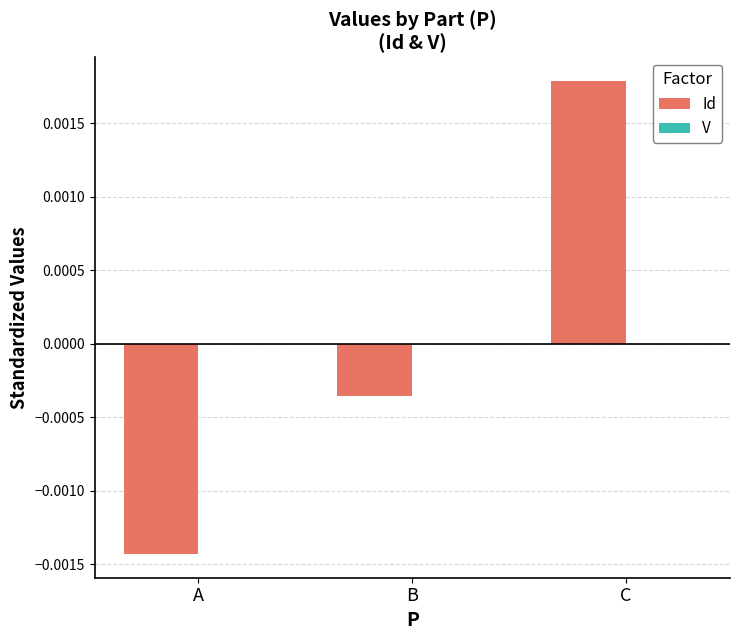

Does the chart contain stacked bars?

No